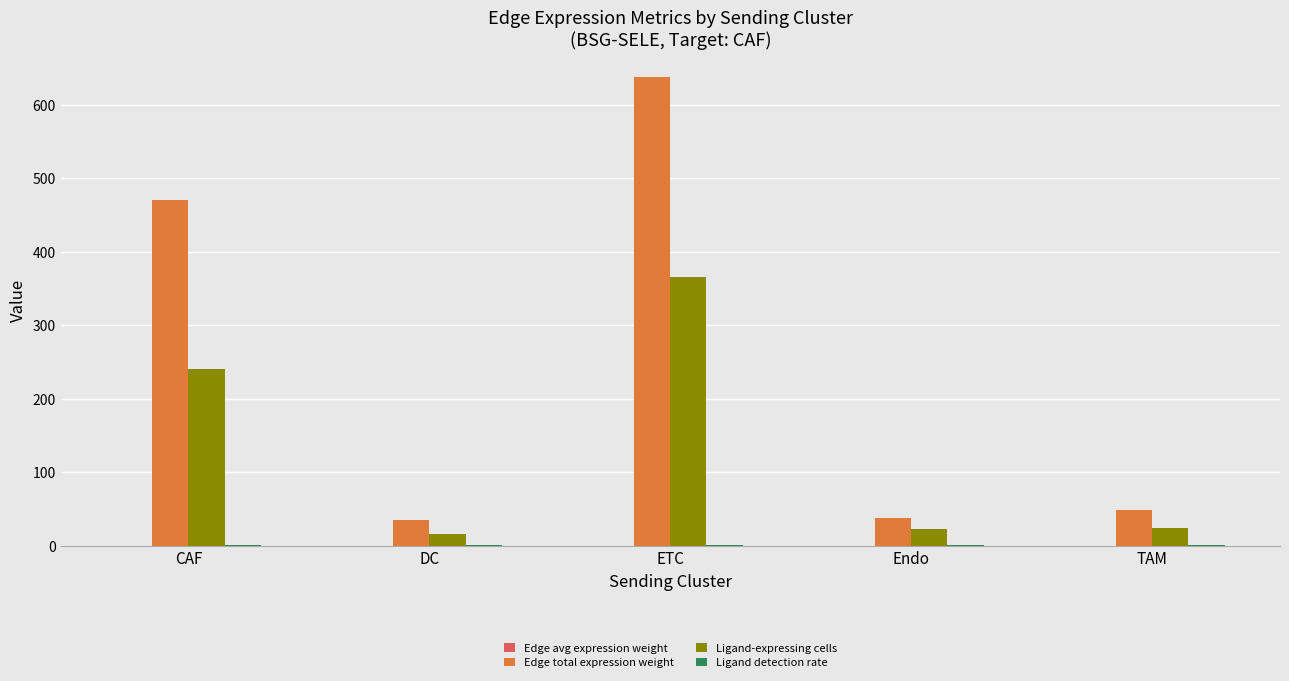

Which series has the largest total across all categories?

Edge total expression weight